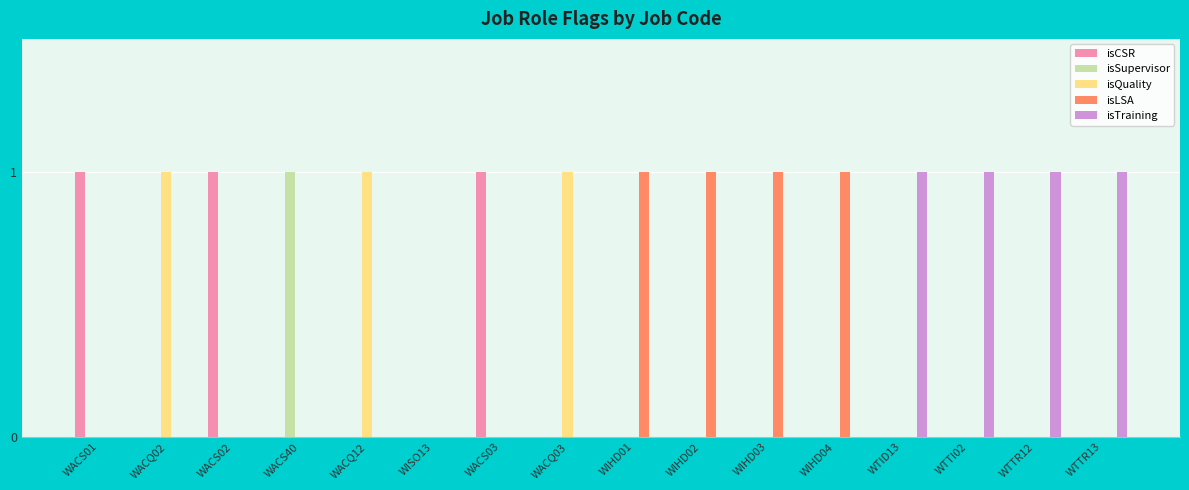

Reading left to right, list all the values displayed in this chart.

isCSR: WACS01=1	WACQ02=0	WACS02=1	WACS40=0	WACQ12=0	WISO13=0	WACS03=1	WACQ03=0	WIHD01=0	WIHD02=0	WIHD03=0	WIHD04=0	WTID13=0	WTTI02=0	WTTR12=0	WTTR13=0
isSupervisor: WACS01=0	WACQ02=0	WACS02=0	WACS40=1	WACQ12=0	WISO13=0	WACS03=0	WACQ03=0	WIHD01=0	WIHD02=0	WIHD03=0	WIHD04=0	WTID13=0	WTTI02=0	WTTR12=0	WTTR13=0
isQuality: WACS01=0	WACQ02=1	WACS02=0	WACS40=0	WACQ12=1	WISO13=0	WACS03=0	WACQ03=1	WIHD01=0	WIHD02=0	WIHD03=0	WIHD04=0	WTID13=0	WTTI02=0	WTTR12=0	WTTR13=0
isLSA: WACS01=0	WACQ02=0	WACS02=0	WACS40=0	WACQ12=0	WISO13=0	WACS03=0	WACQ03=0	WIHD01=1	WIHD02=1	WIHD03=1	WIHD04=1	WTID13=0	WTTI02=0	WTTR12=0	WTTR13=0
isTraining: WACS01=0	WACQ02=0	WACS02=0	WACS40=0	WACQ12=0	WISO13=0	WACS03=0	WACQ03=0	WIHD01=0	WIHD02=0	WIHD03=0	WIHD04=0	WTID13=1	WTTI02=1	WTTR12=1	WTTR13=1